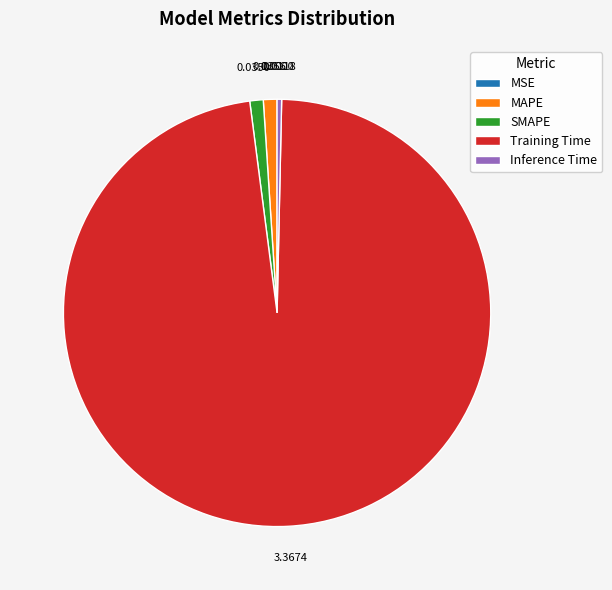

What is the largest slice in the pie chart?

Training Time